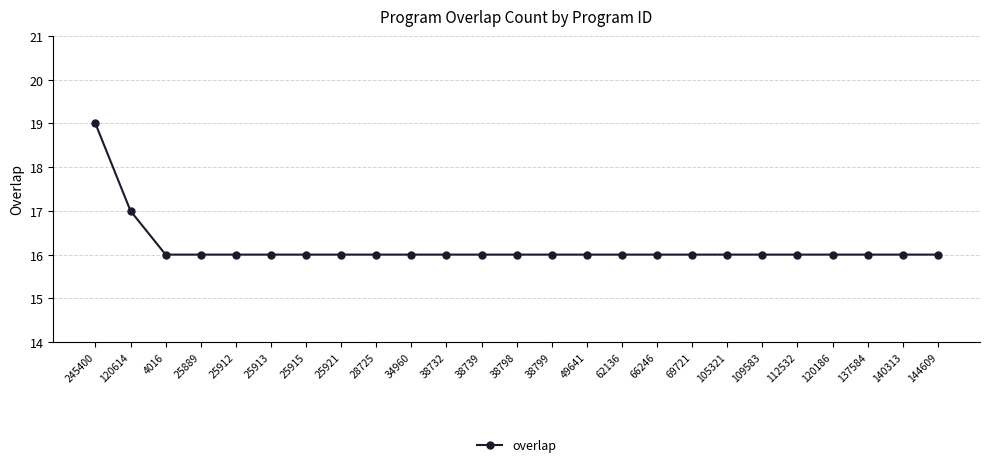

What is the label of the 11th point from the right?

49641